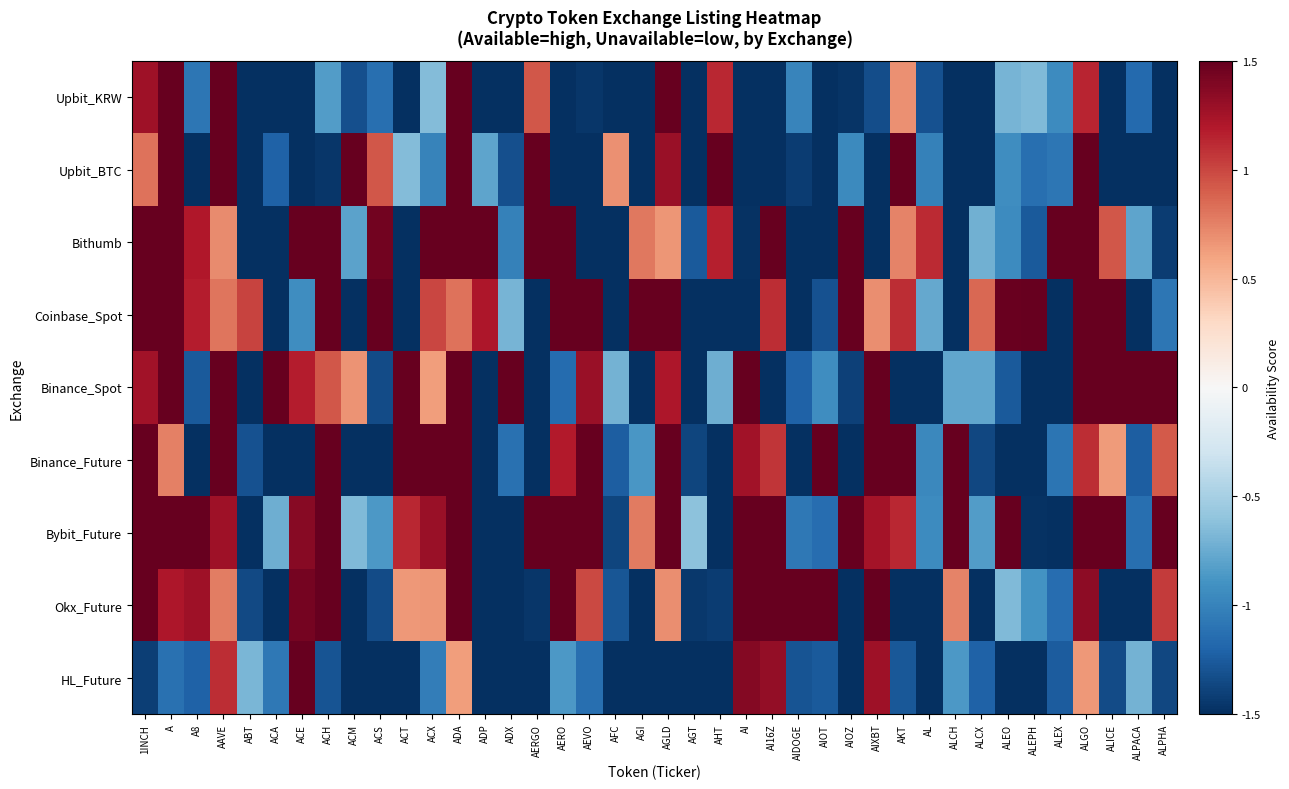

How many data points does each series have?

40